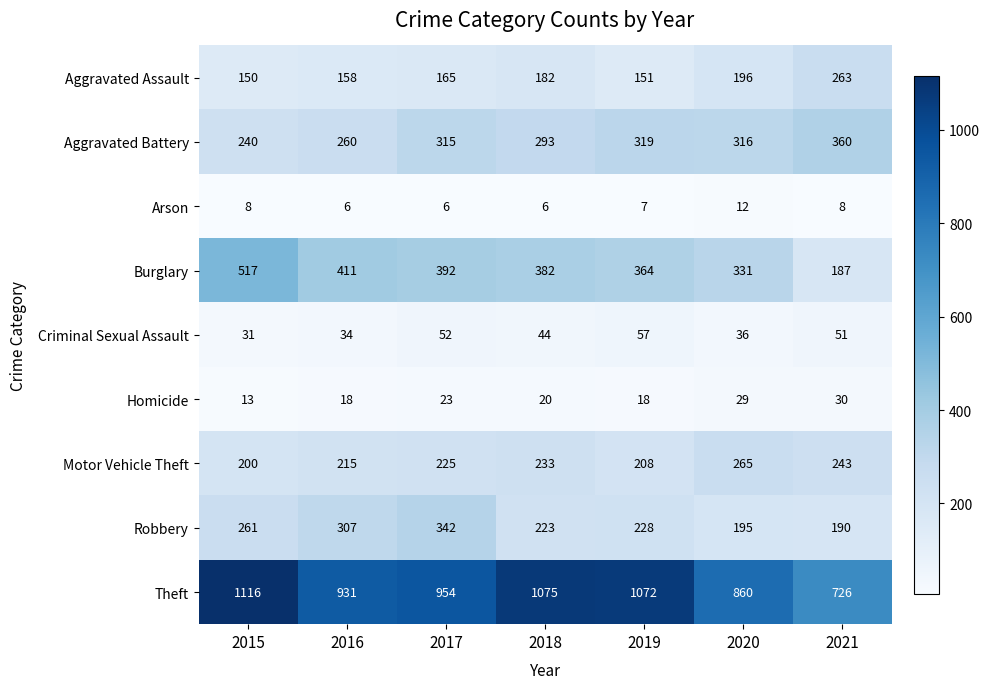

What is the difference between the highest and lowest values at 2021?

718